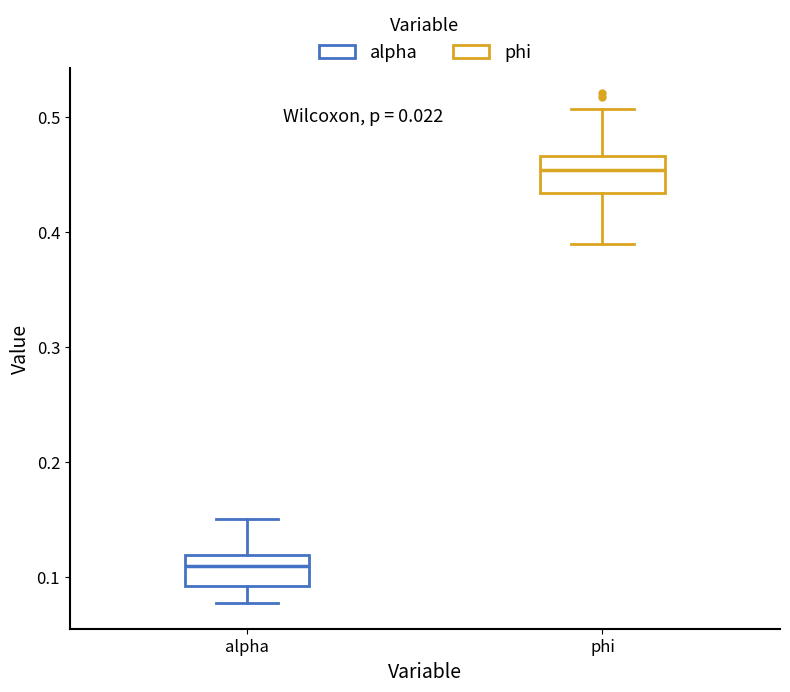

Which box has the lowest median line?

alpha